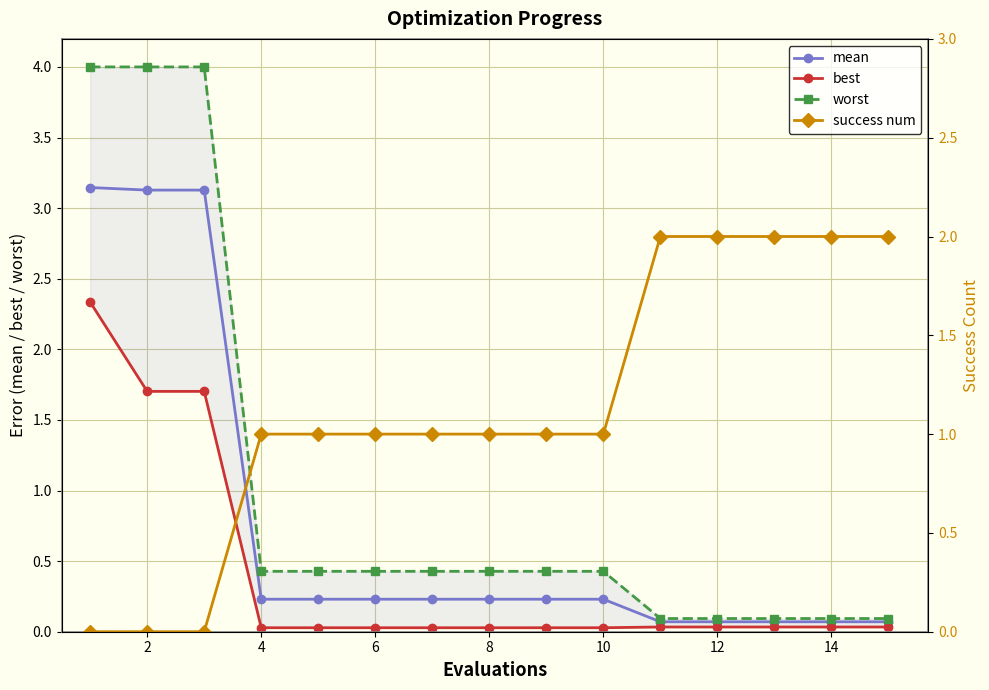

How many lines are shown in the chart?

4